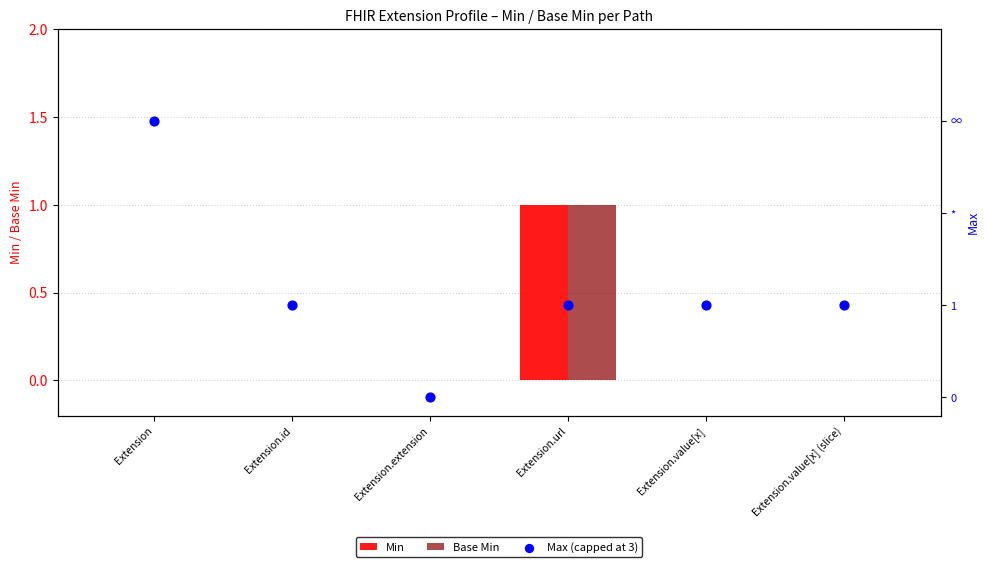

Which series reaches the maximum Y coordinate?

Max (capped at 3)